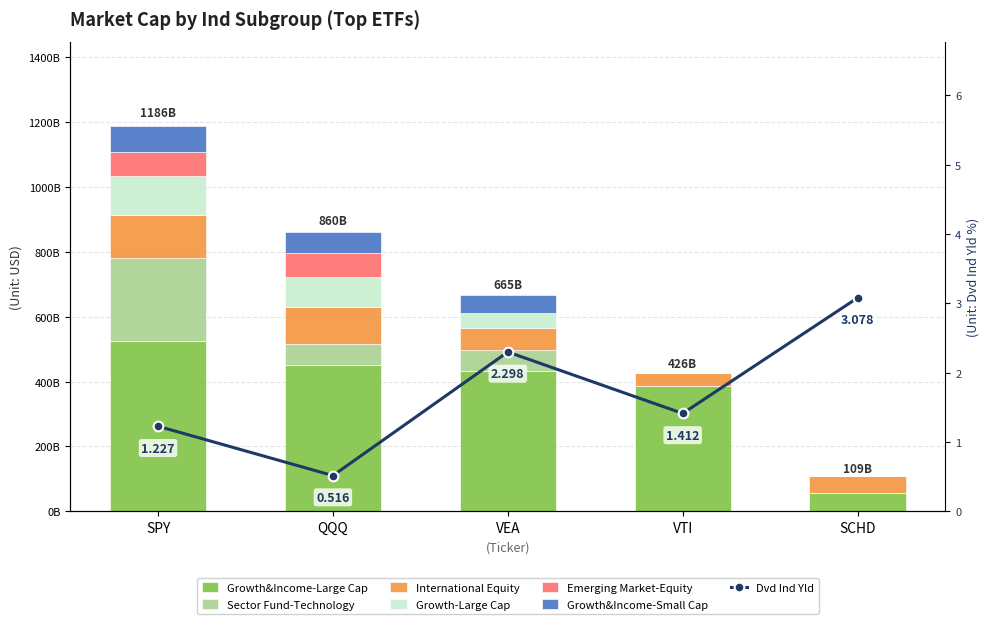

Which series has the largest range (max minus min)?

Growth&Income-Large Cap